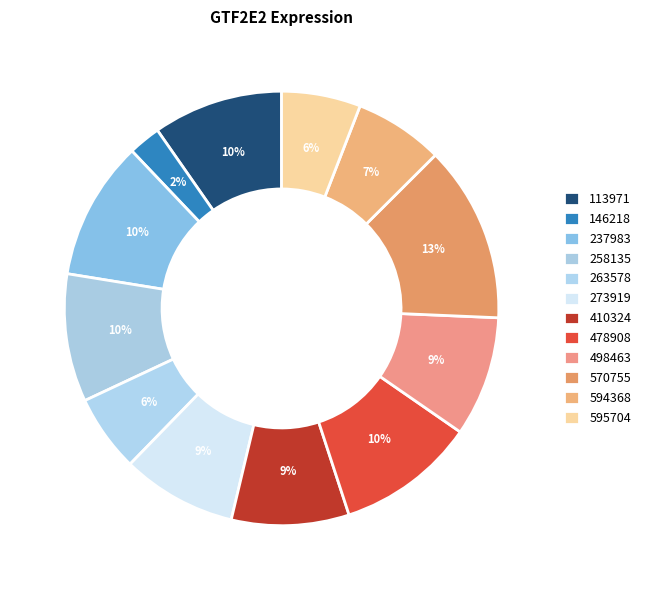

How many slices are in this pie chart?

12